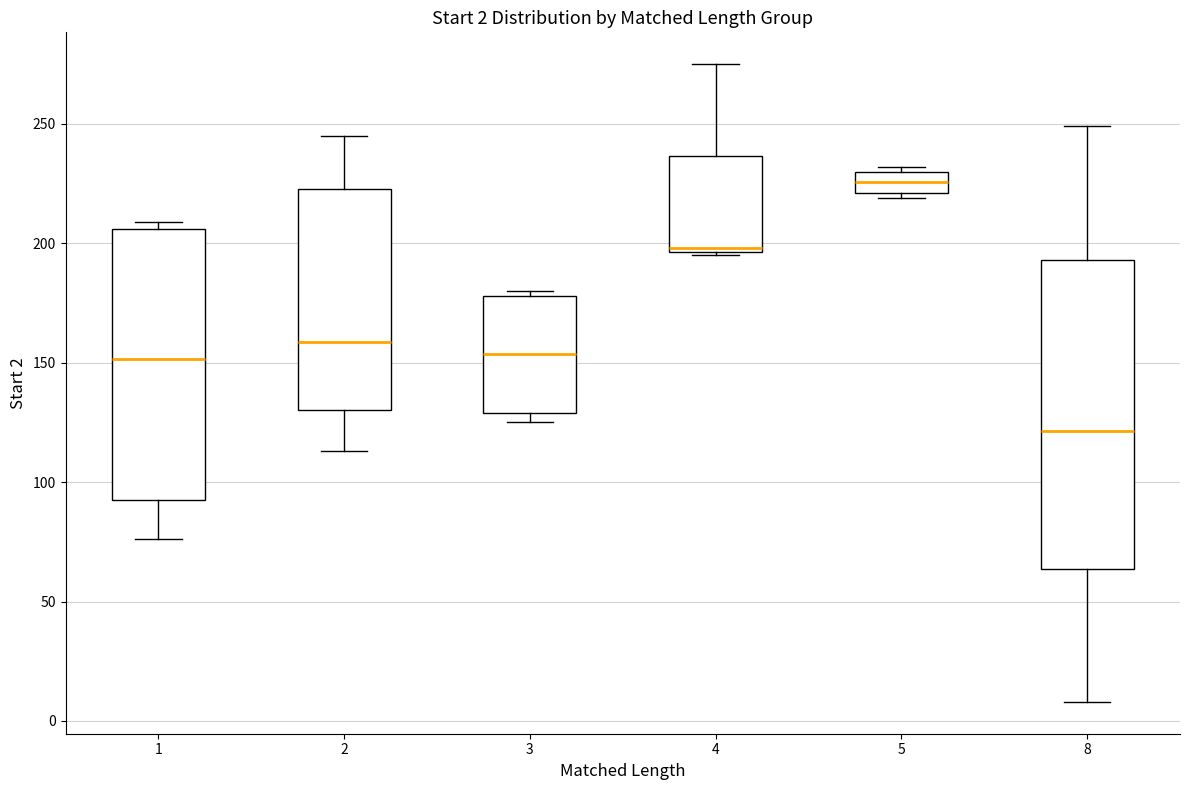

Comparing the boxes themselves (not the whiskers), which one is the tallest?

8